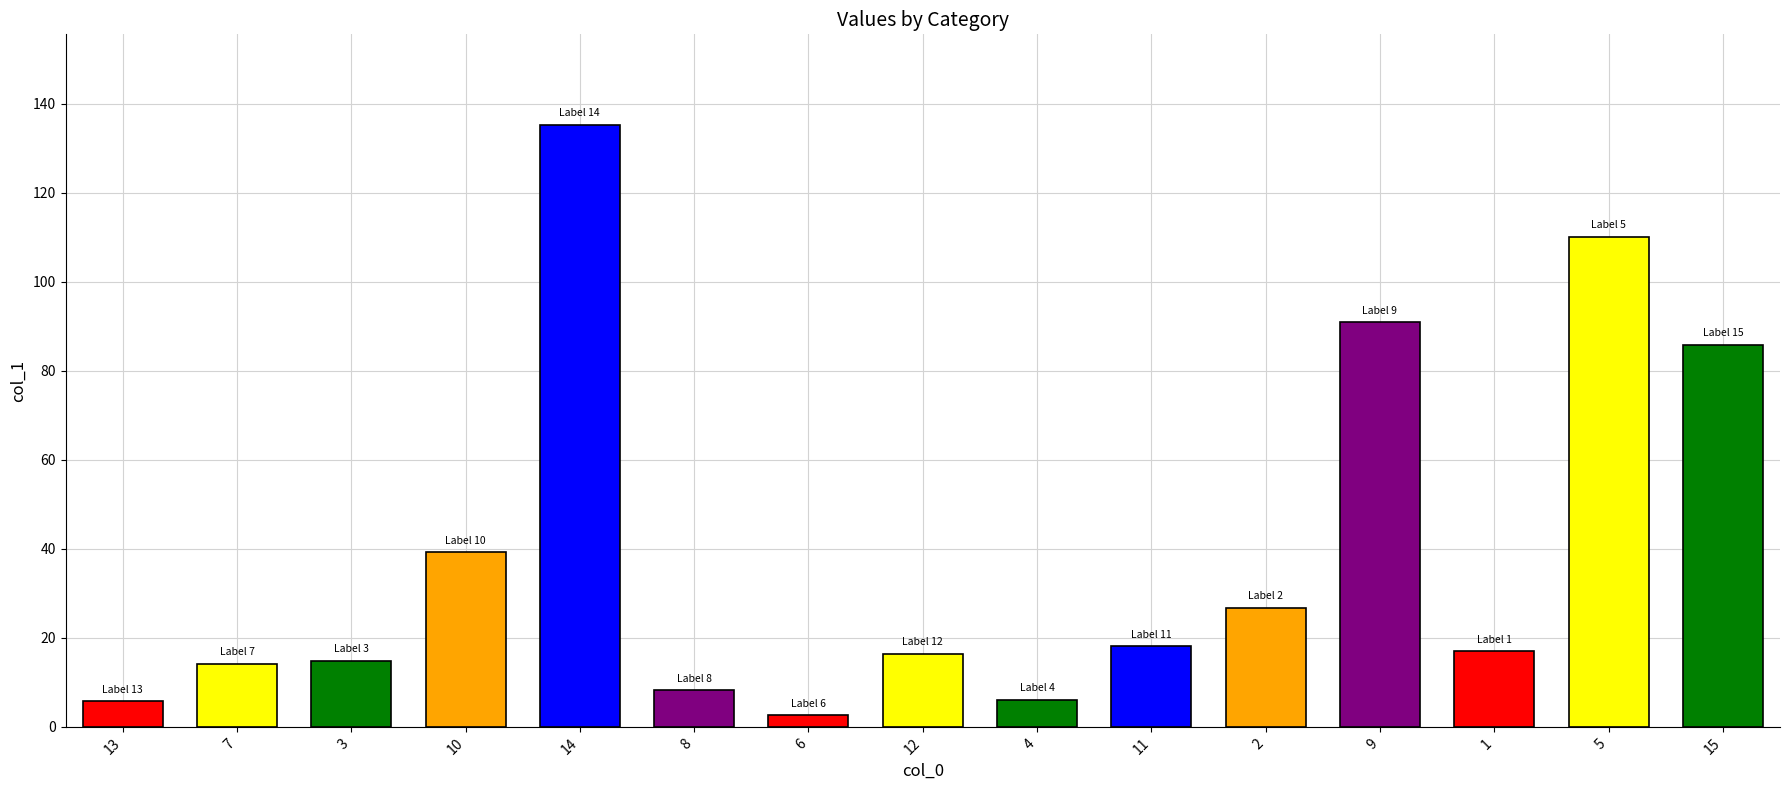

The chart shows a value of 14.1 at 7. True or false?

True